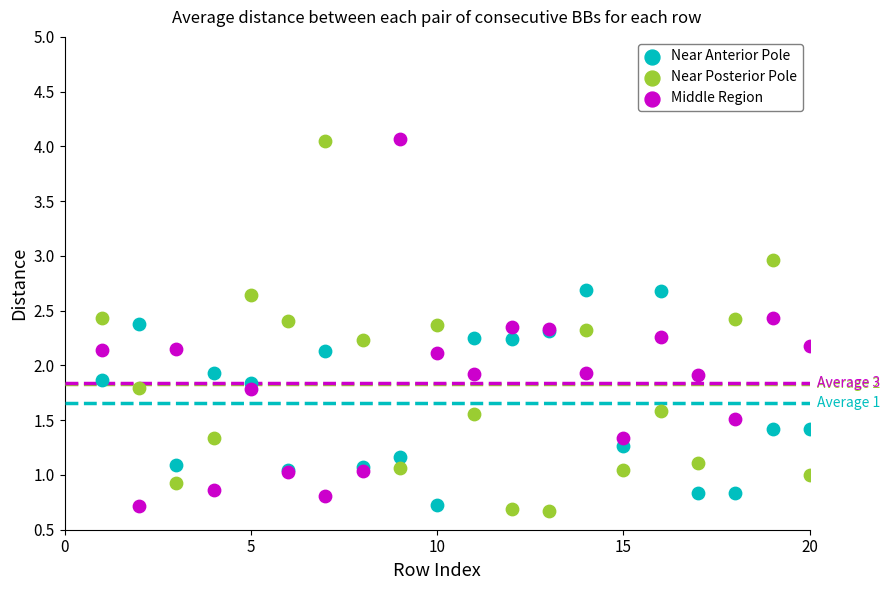

Which series contains the lowest Y value?

Near Posterior Pole